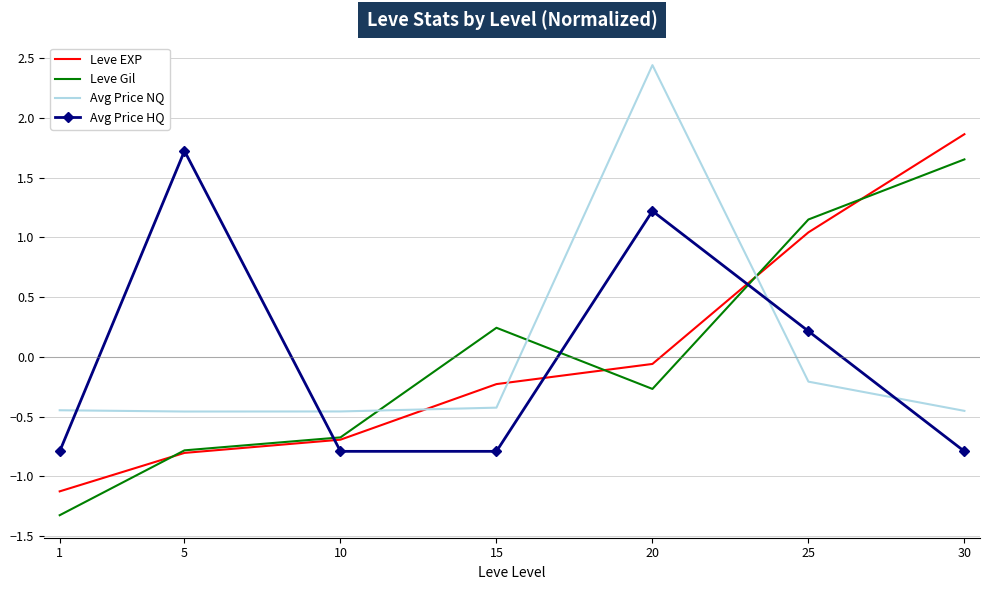

The value of Leve Gil at 15 is 0.2. True or false?

True